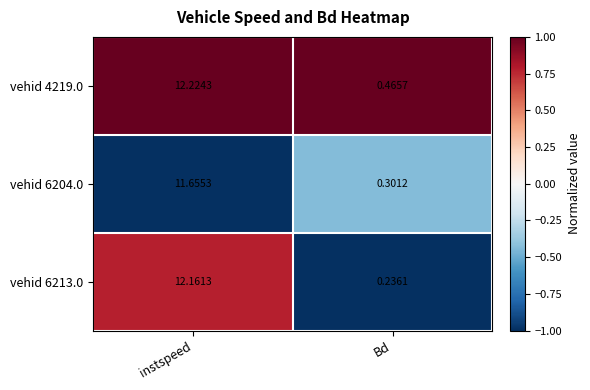

Rank the series at Bd from lowest to highest value.

vehid 6213.0, vehid 6204.0, vehid 4219.0